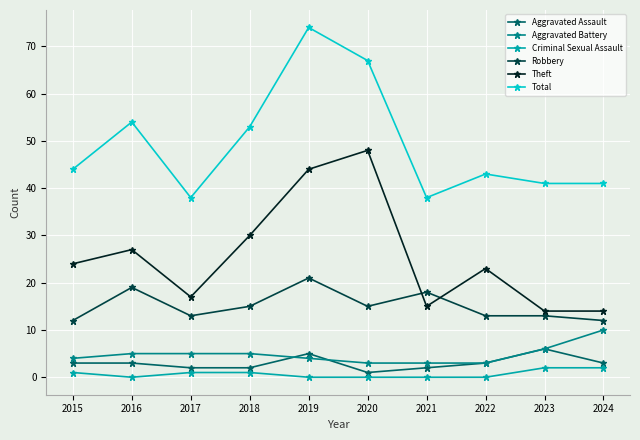

Reading left to right, transcribe all the data shown in this chart.

Aggravated Assault: 2015=3	2016=3	2017=2	2018=2	2019=5	2020=1	2021=2	2022=3	2023=6	2024=3
Aggravated Battery: 2015=4	2016=5	2017=5	2018=5	2019=4	2020=3	2021=3	2022=3	2023=6	2024=10
Criminal Sexual Assault: 2015=1	2016=0	2017=1	2018=1	2019=0	2020=0	2021=0	2022=0	2023=2	2024=2
Robbery: 2015=12	2016=19	2017=13	2018=15	2019=21	2020=15	2021=18	2022=13	2023=13	2024=12
Theft: 2015=24	2016=27	2017=17	2018=30	2019=44	2020=48	2021=15	2022=23	2023=14	2024=14
Total: 2015=44	2016=54	2017=38	2018=53	2019=74	2020=67	2021=38	2022=43	2023=41	2024=41